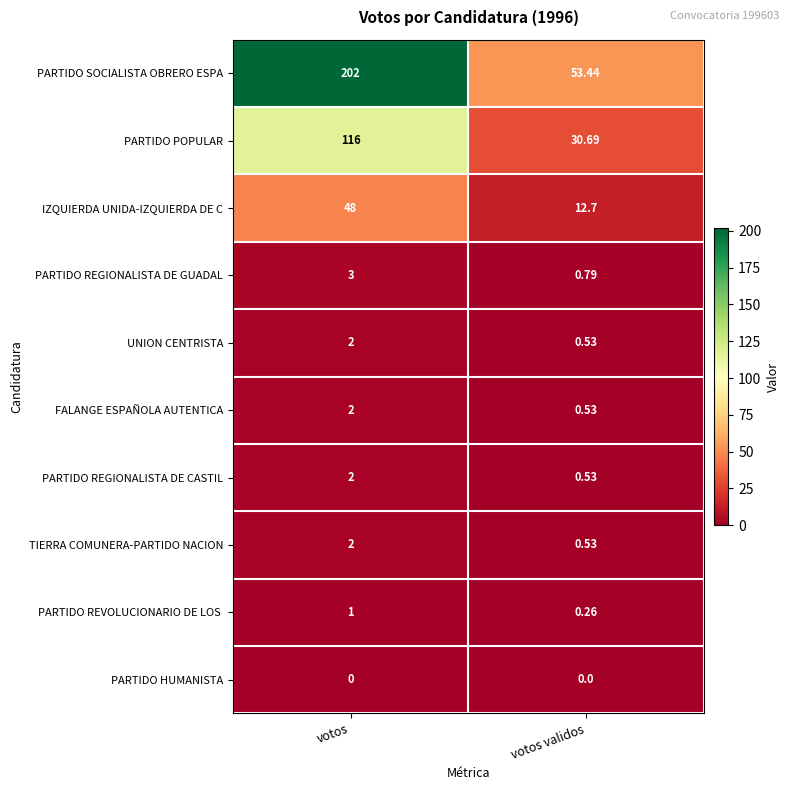

How many categories are shown in the chart?

2